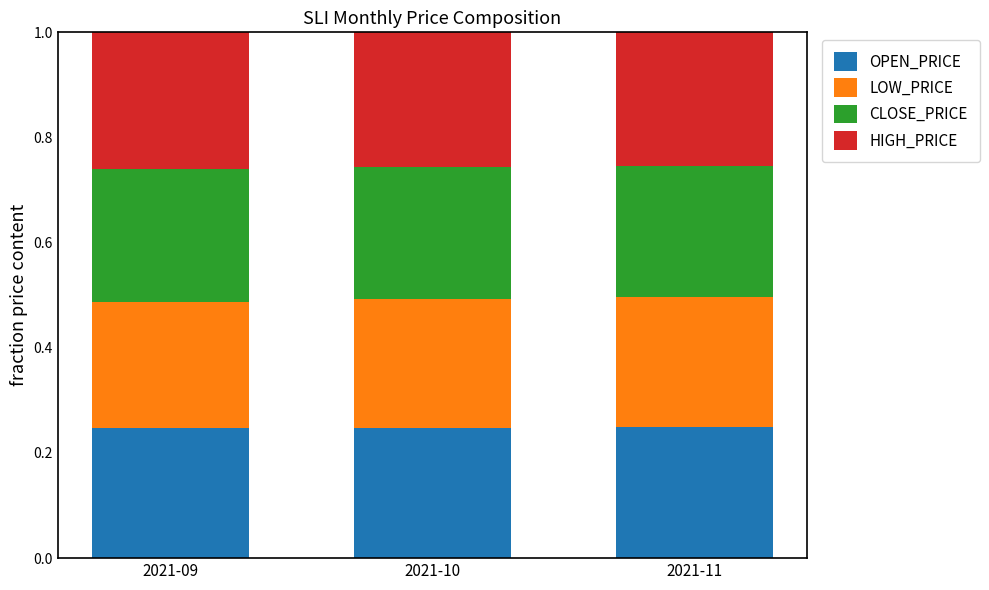

What is the sum of all OPEN_PRICE values?

0.7